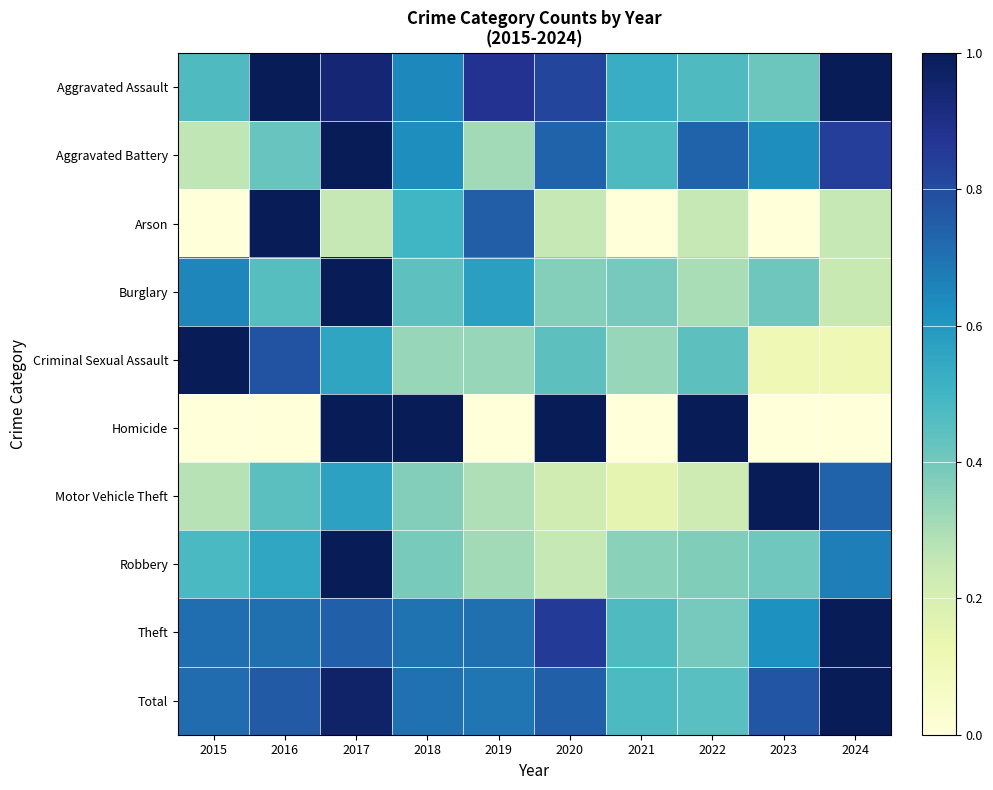

Which series has the largest total across all categories?

Total